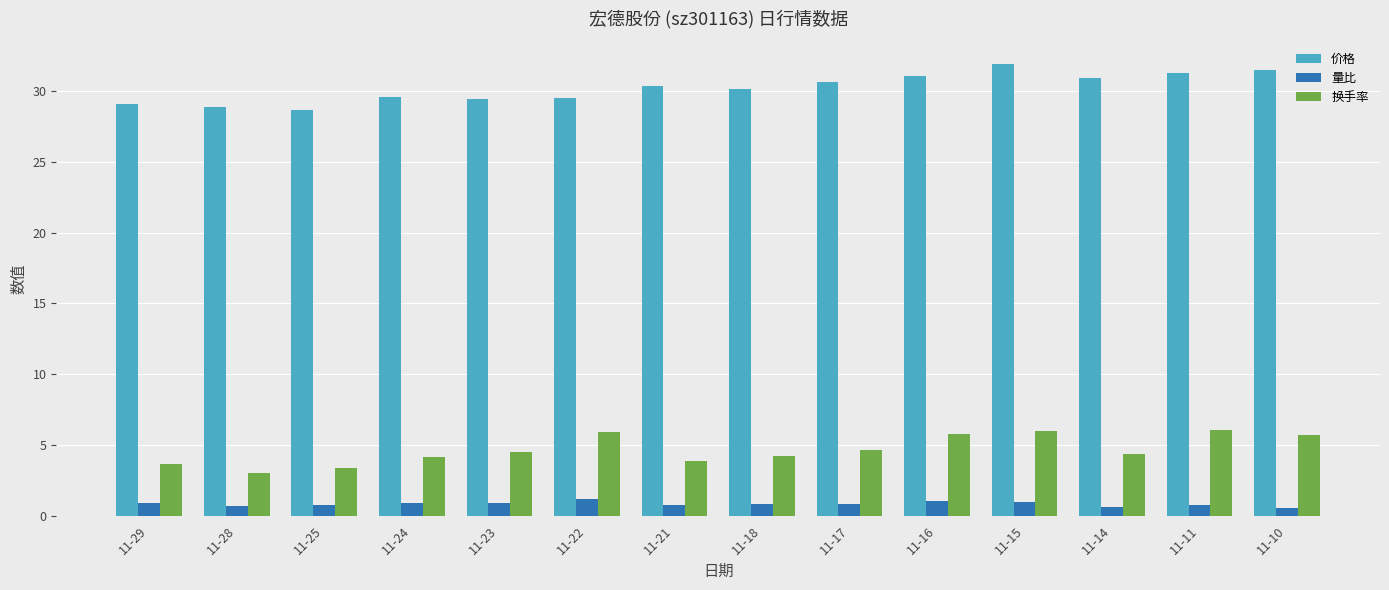

How many bars are there in total?

42